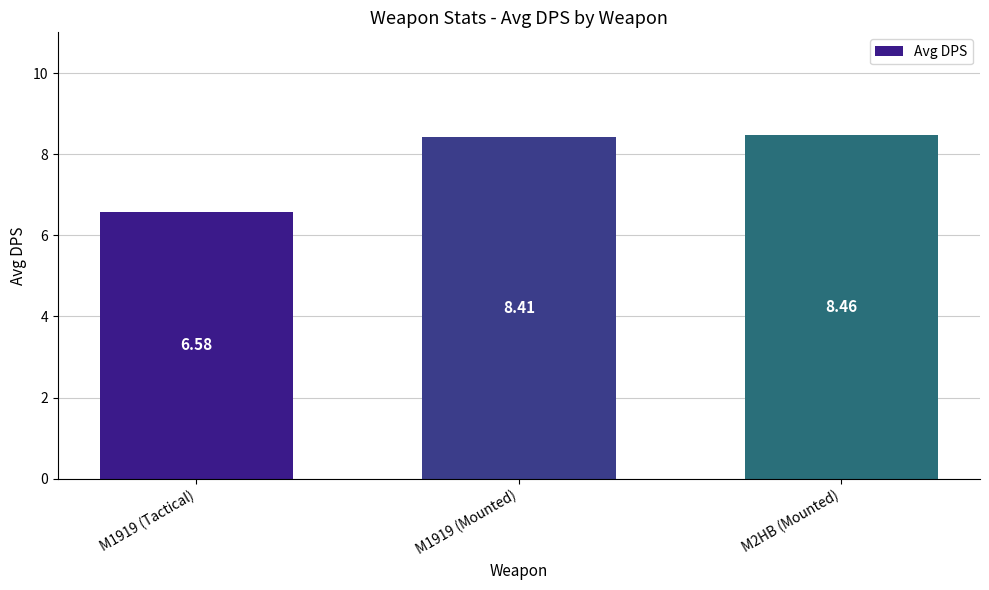

What value does the data have at M2HB (Mounted)?

8.5